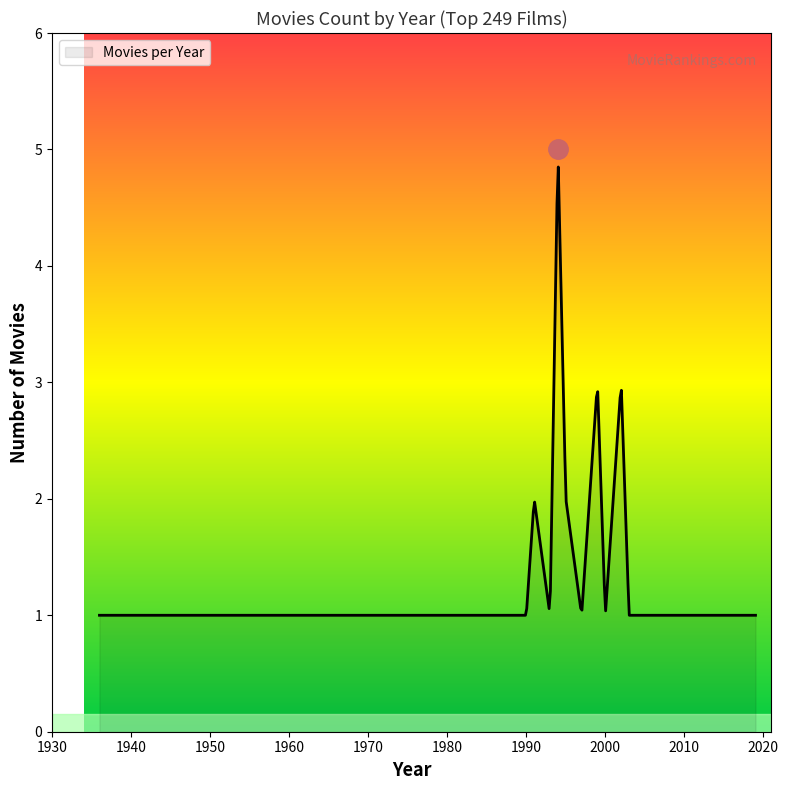

What is the difference between the maximum and minimum values?

3.8